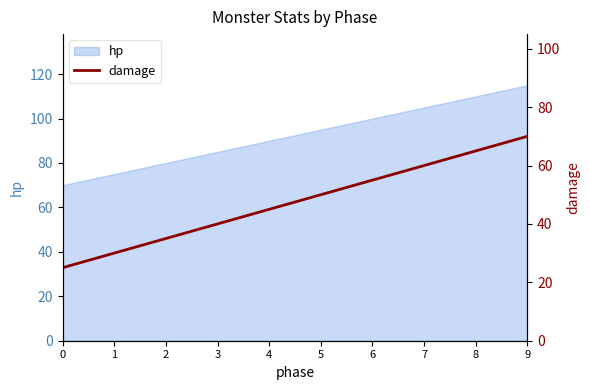

What is the difference between the second highest and minimum values?

40